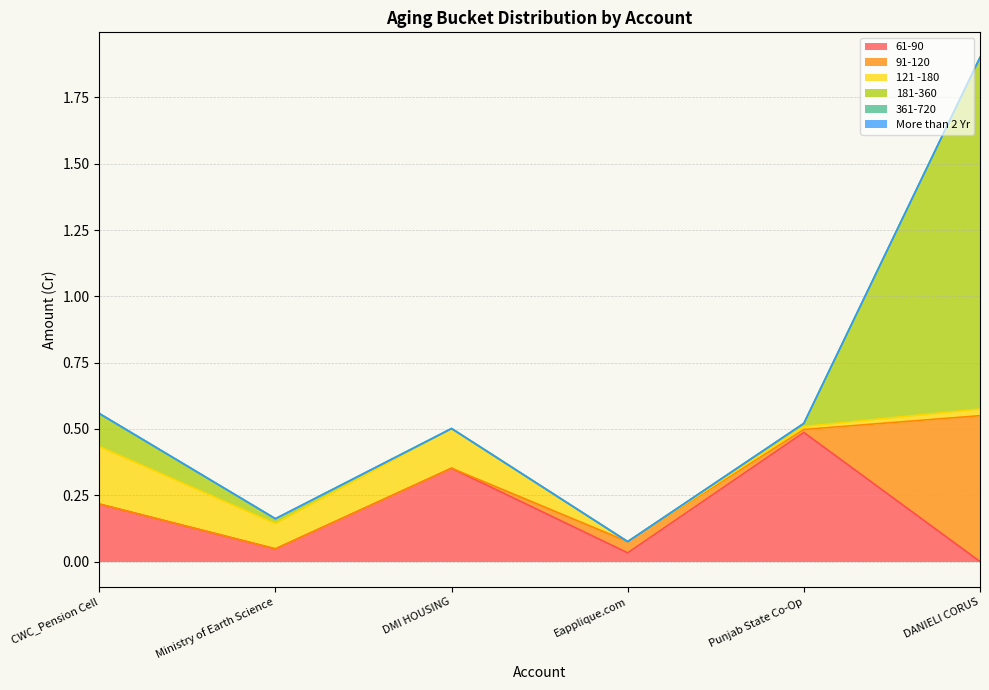

Which category has the highest value in the 61-90 series?

Punjab State Co-Op